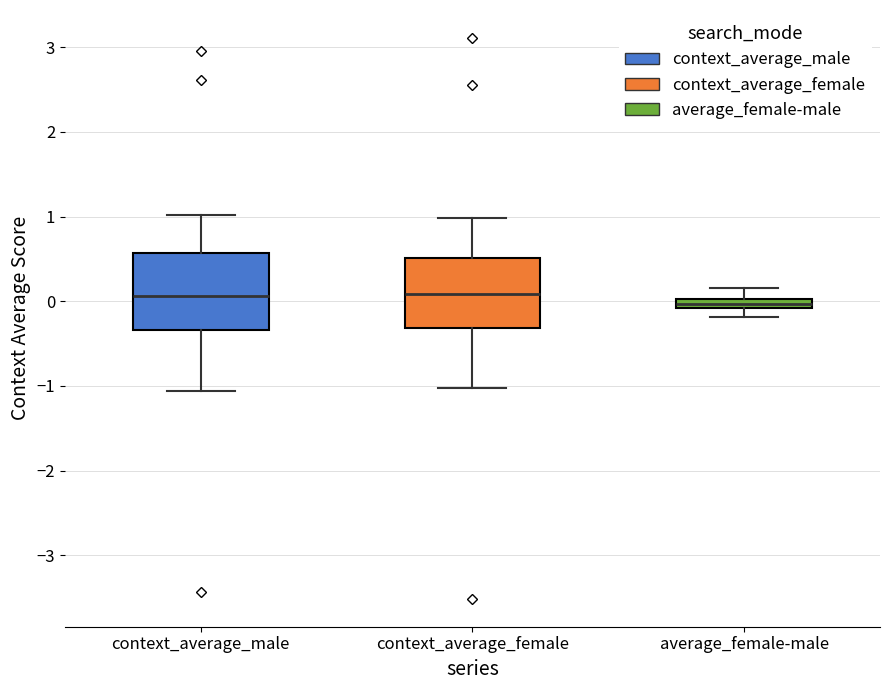

Where is the upper edge of the box for context_average_female on the y-axis? The values are not printed on the chart, so give them approximately, as read against the axis.

0.5